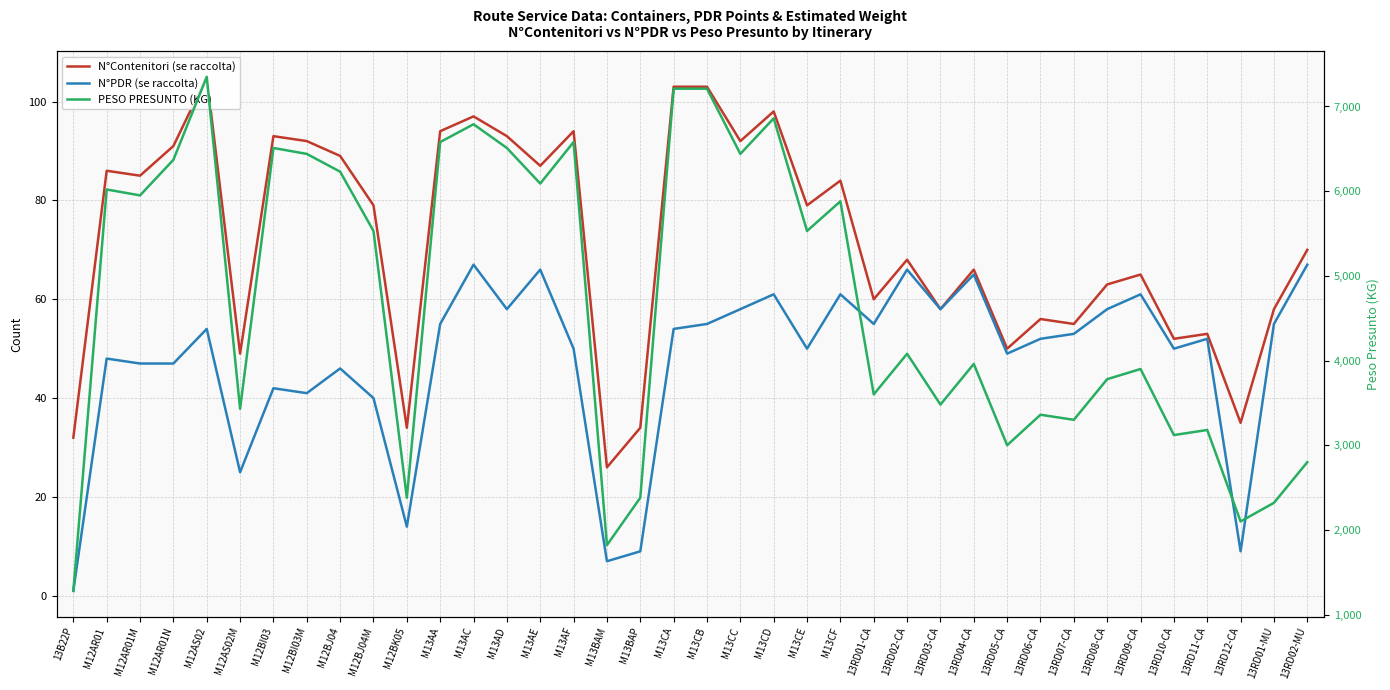

What is the average value of the N°PDR (se raccolta) series?

48